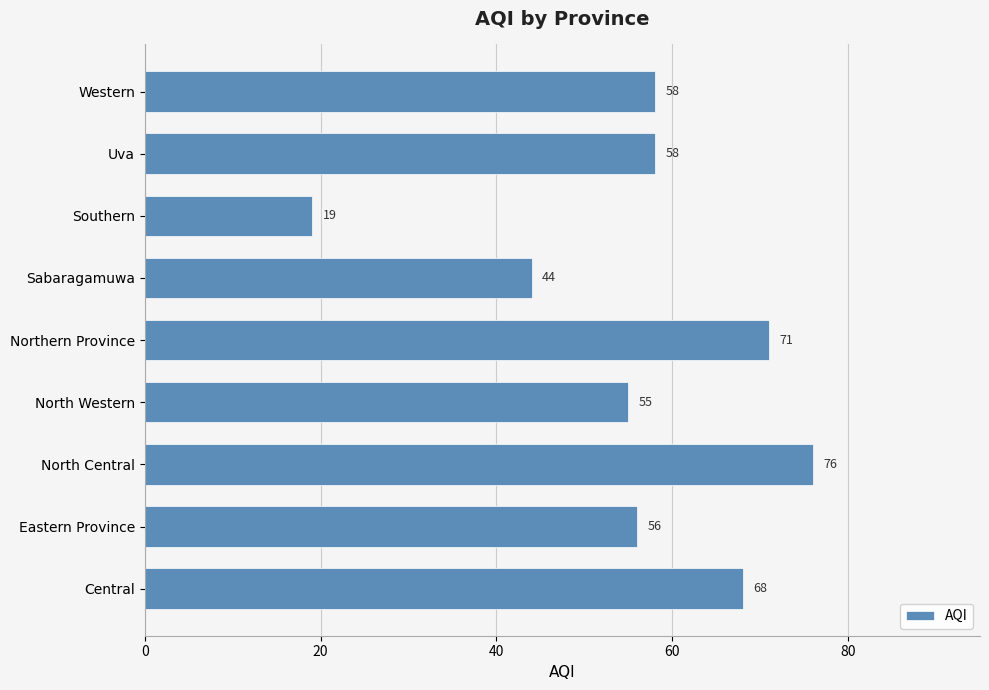

At which label is the value closest to 47?

Sabaragamuwa